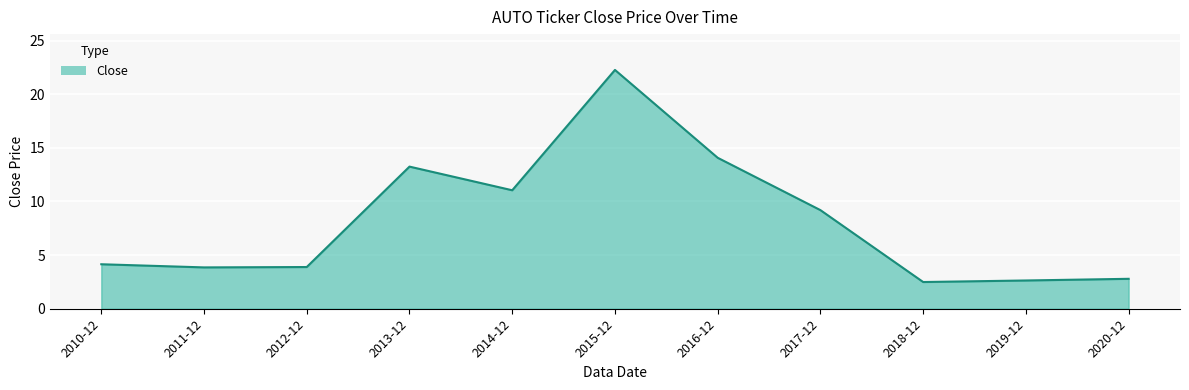

True or false: the data shows 11.0 at 2014-12.

True